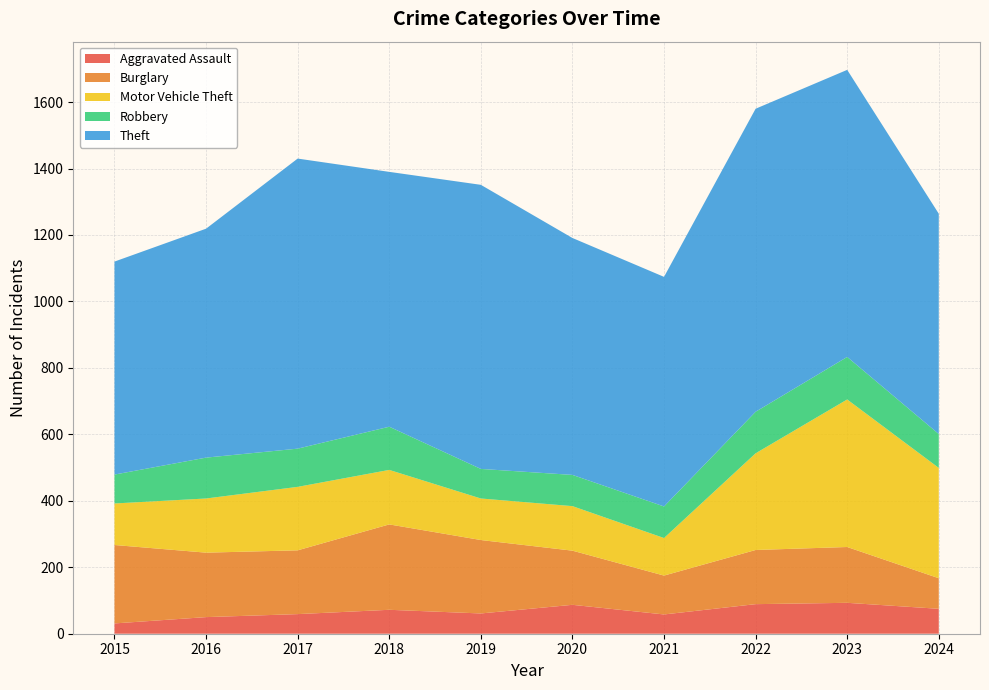

Reading right to left, extract all data points from this chart.

Aggravated Assault: 75	93	89	58	87	61	72	59	50	31
Burglary: 92	168	163	117	163	221	257	192	194	236
Motor Vehicle Theft: 332	444	291	113	134	125	164	191	163	125
Robbery: 102	128	125	95	94	89	130	115	123	87
Theft: 663	864	912	691	713	855	767	873	689	641